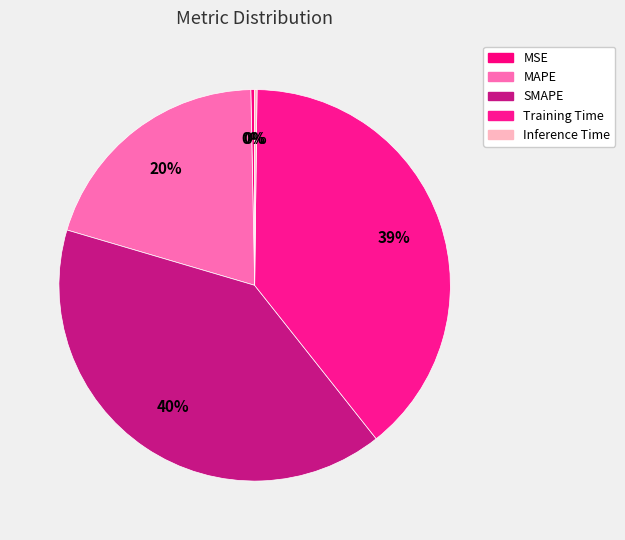

What percentage is the MAPE slice, to the nearest percent?

20%